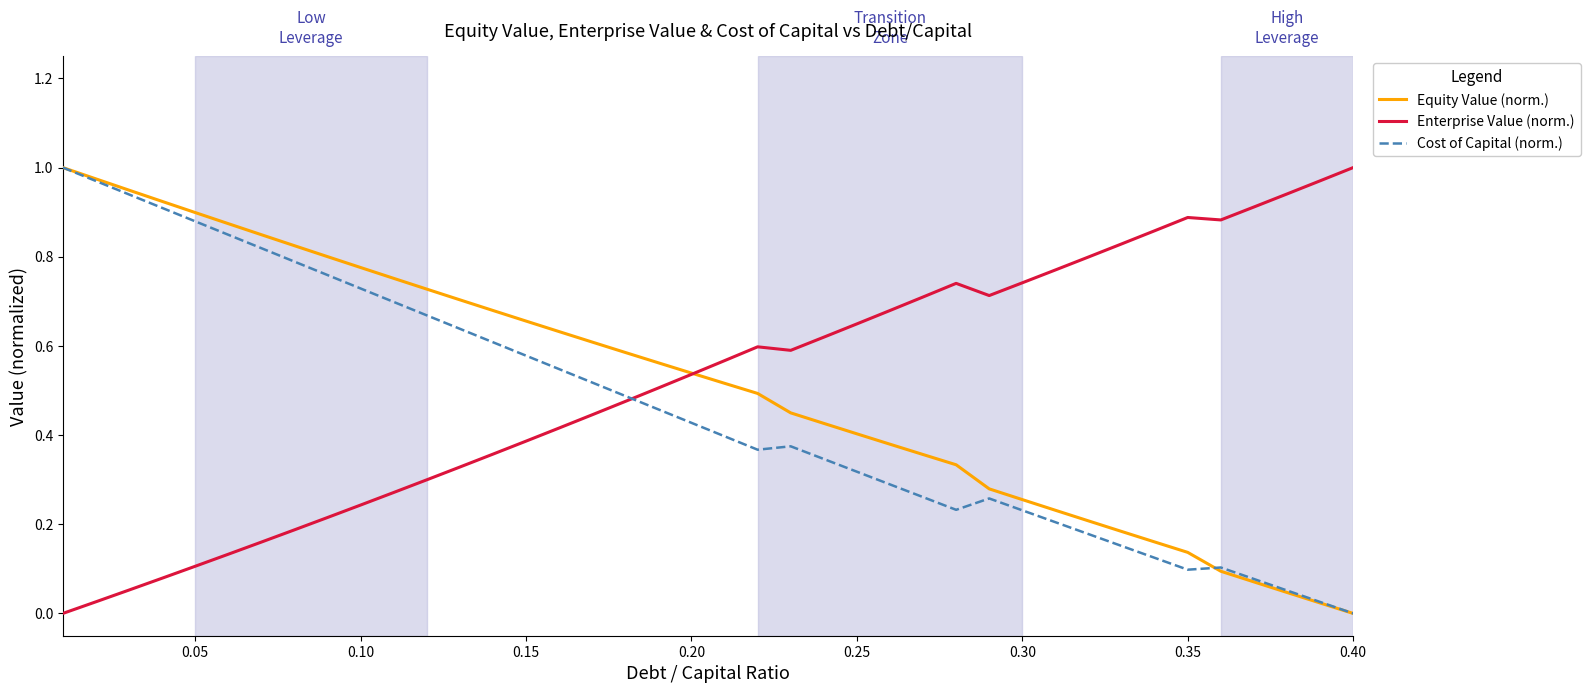

Does the chart have visible grid lines?

No